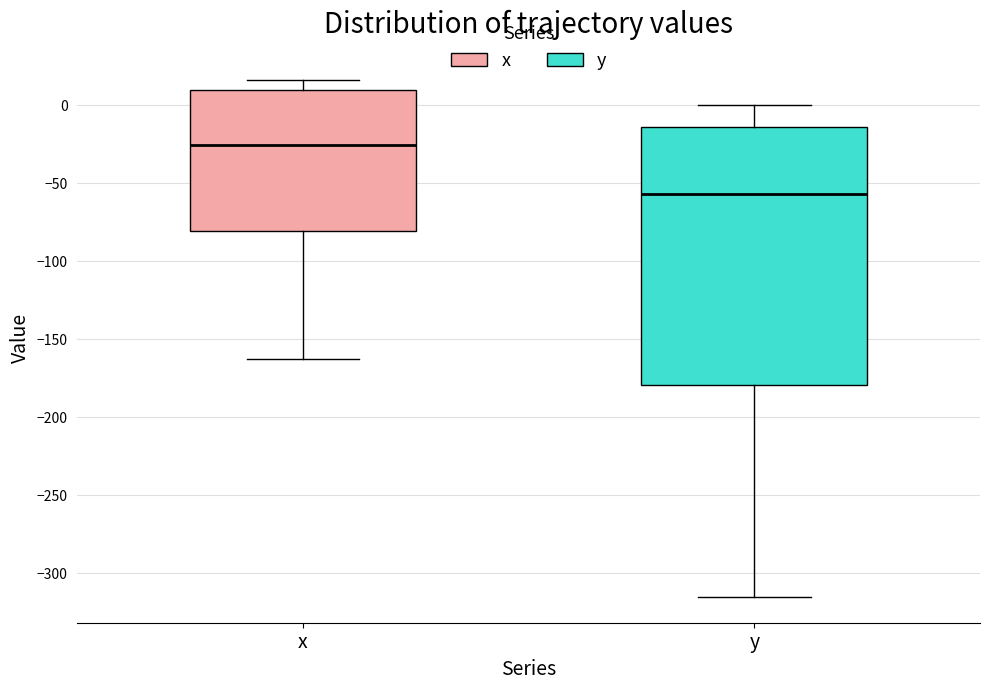

Where does the lower whisker of the box for y end on the y-axis? The values are not printed on the chart, so give them approximately, as read against the axis.

-315